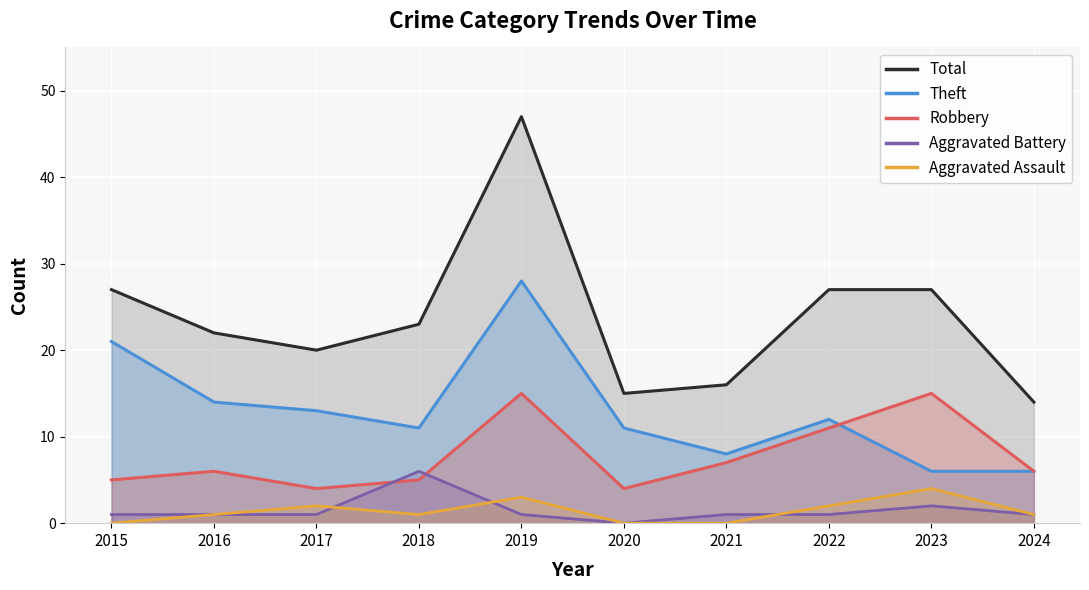

Reading left to right, transcribe all the data shown in this chart.

Total: 27	22	20	23	47	15	16	27	27	14
Theft: 21	14	13	11	28	11	8	12	6	6
Robbery: 5	6	4	5	15	4	7	11	15	6
Aggravated Battery: 1	1	1	6	1	0	1	1	2	1
Aggravated Assault: 0	1	2	1	3	0	0	2	4	1